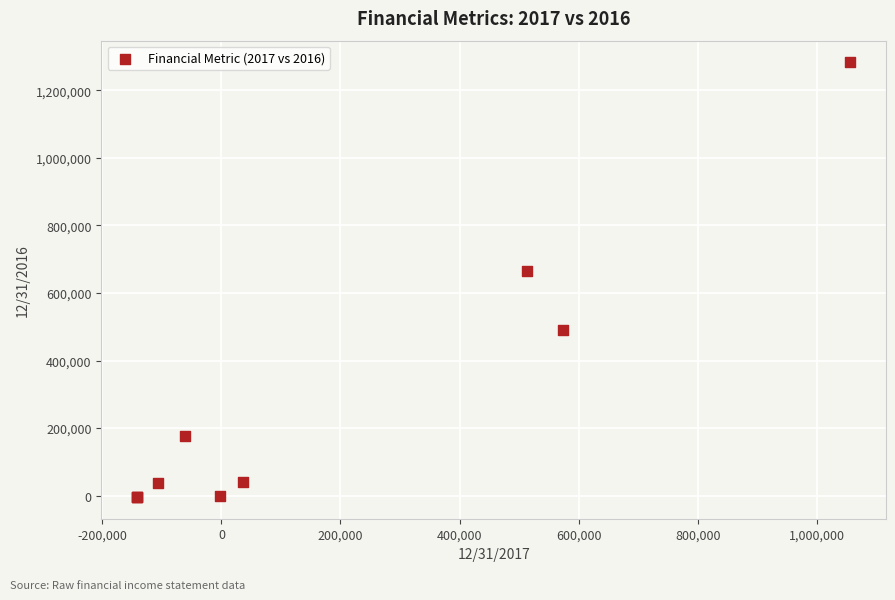

What Y value in the scatter plot is closest to 639386?

664885